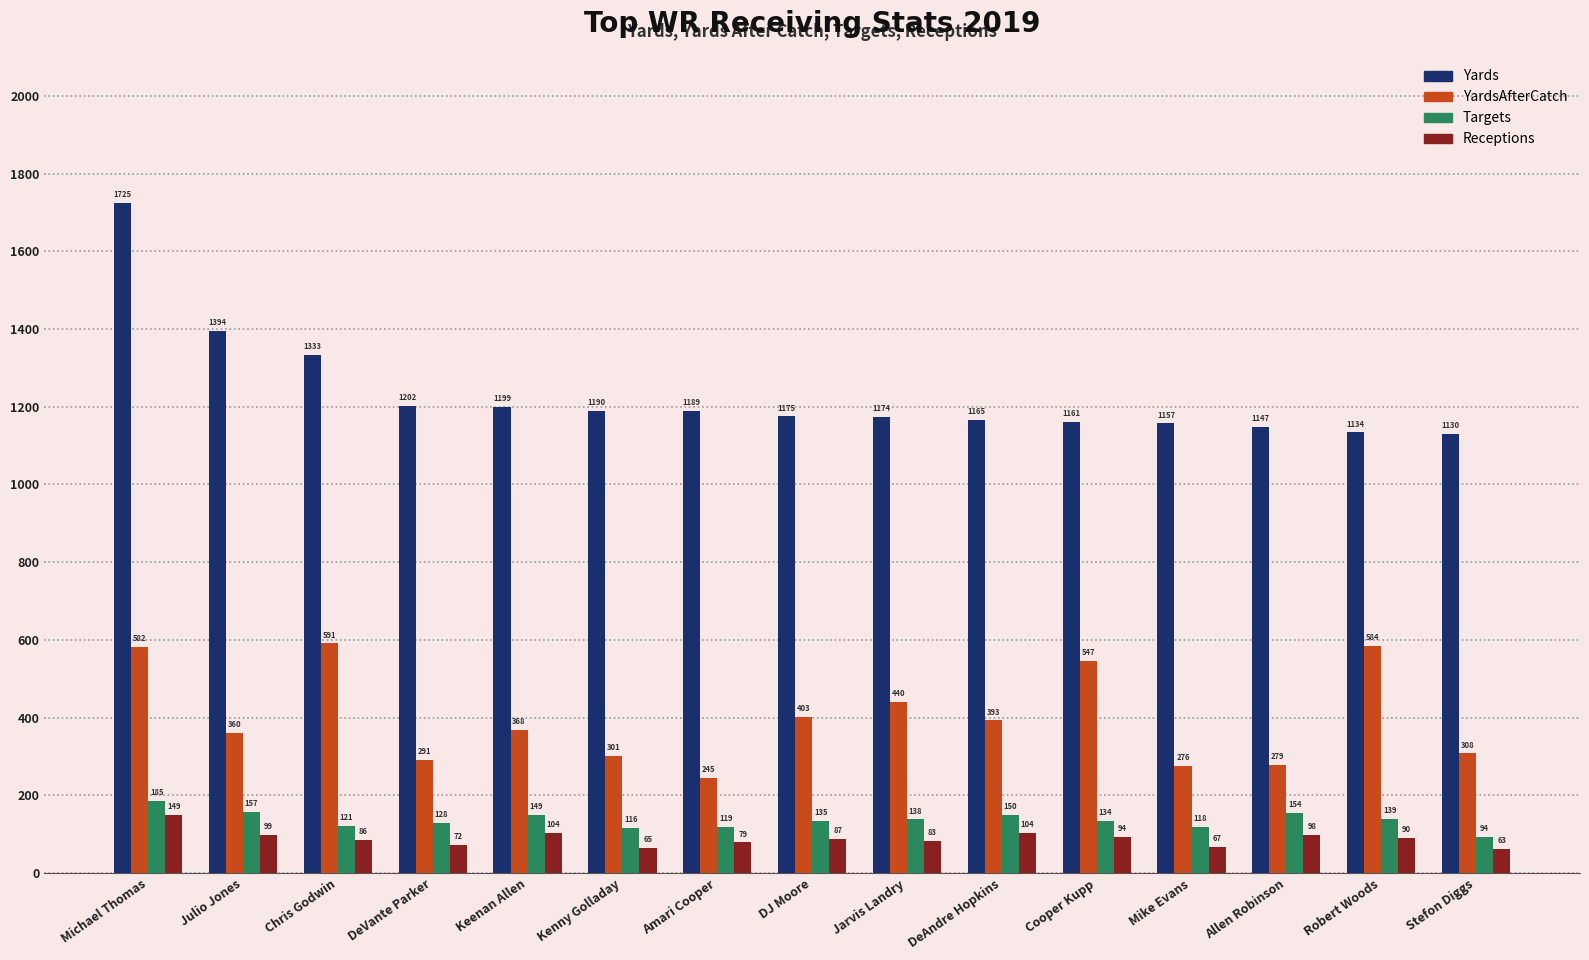

What is the sum of the Receptions values at Chris Godwin and Stefon Diggs?

149